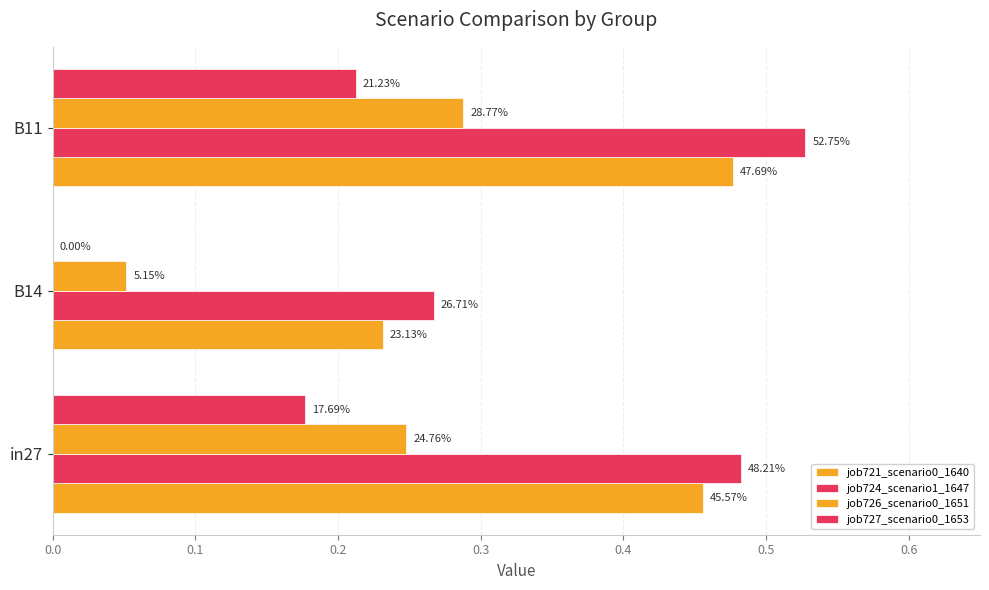

Reading left to right, what are all the values shown in this chart?

job721_scenario0_1640: 0.5	0.2	0.5
job724_scenario1_1647: 0.5	0.3	0.5
job726_scenario0_1651: 0.2	0.1	0.3
job727_scenario0_1653: 0.2	0.0	0.2